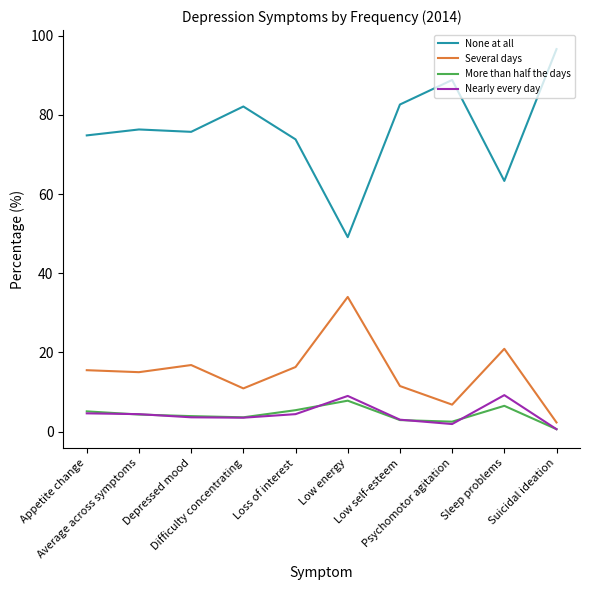

True or false: Several days and None at all cross at least once.

False